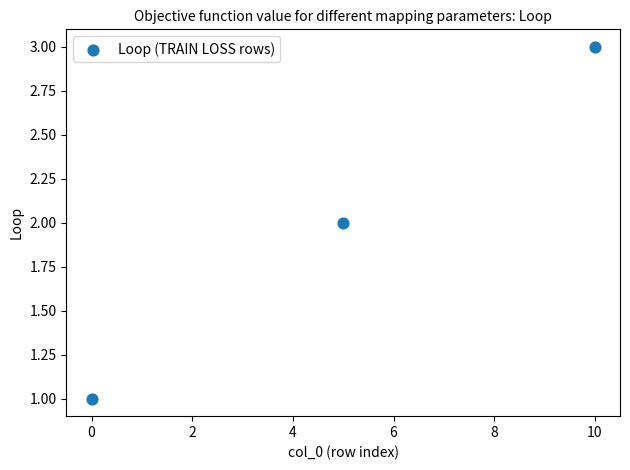

What is the average X value?

5